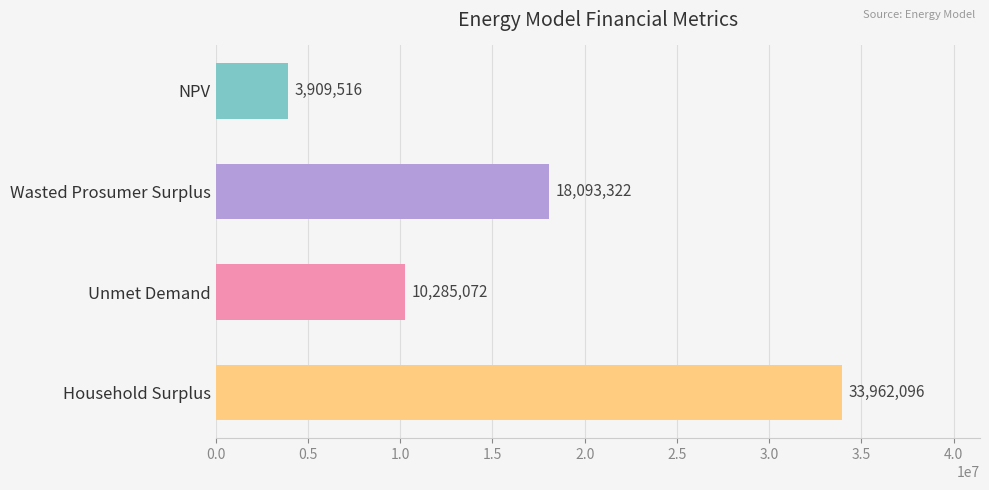

Which label corresponds to the smallest value in the chart?

NPV